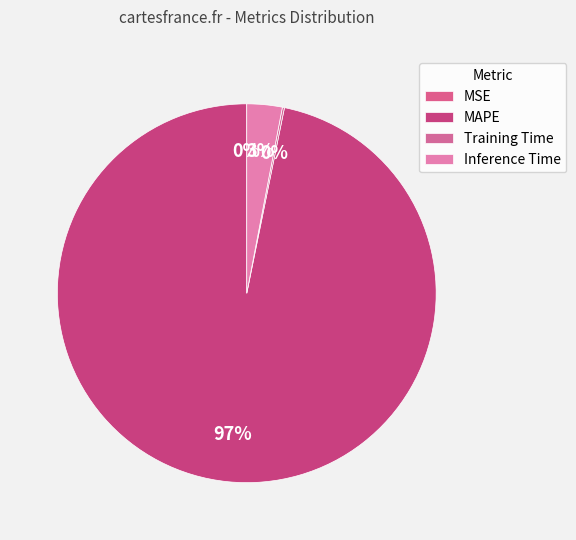

Which category accounts for the majority?

MAPE